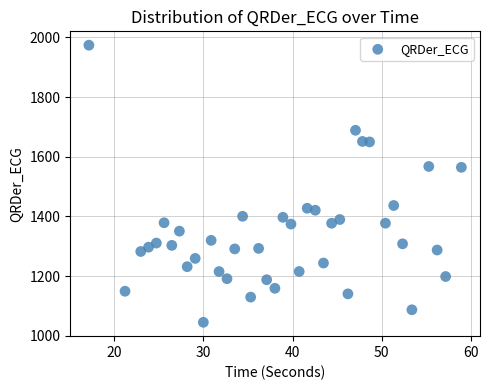

What is the range of X values (max minus min)?

41.8